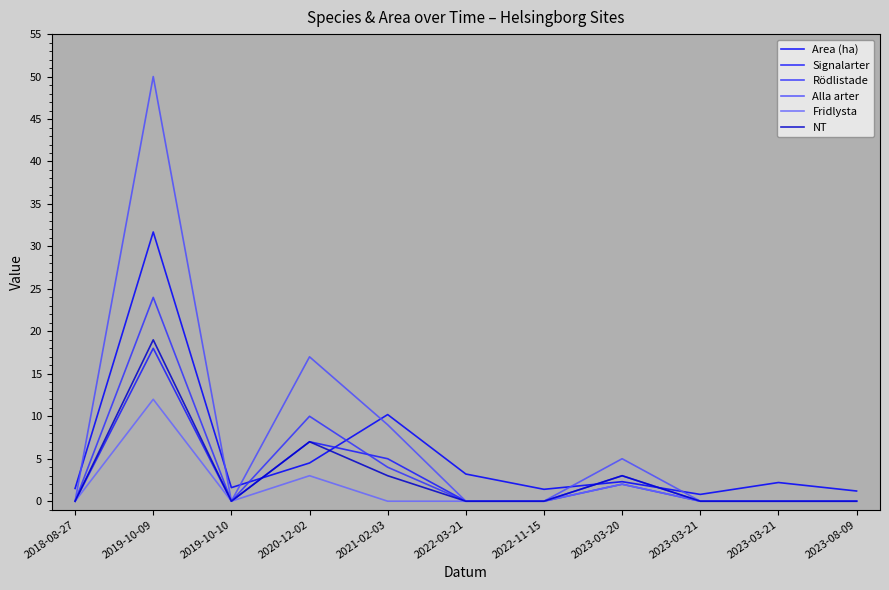

The value of Rödlistade at 2023-03-20 is 3.0. True or false?

True